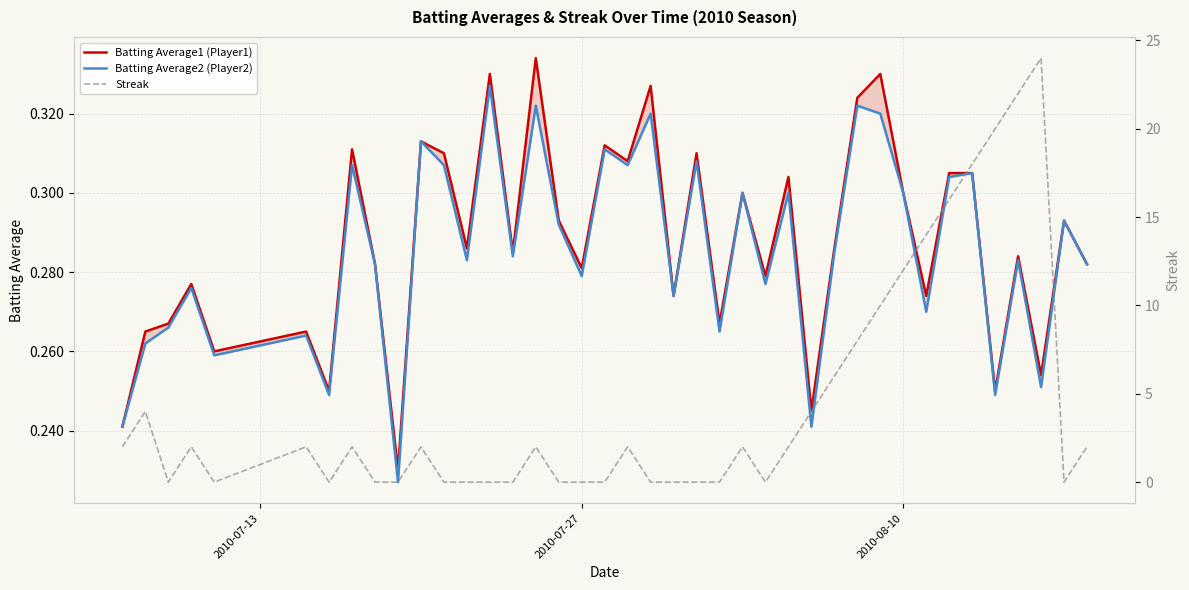

Count the Batting Average2 (Player2) values in the range 0 to 1.

40